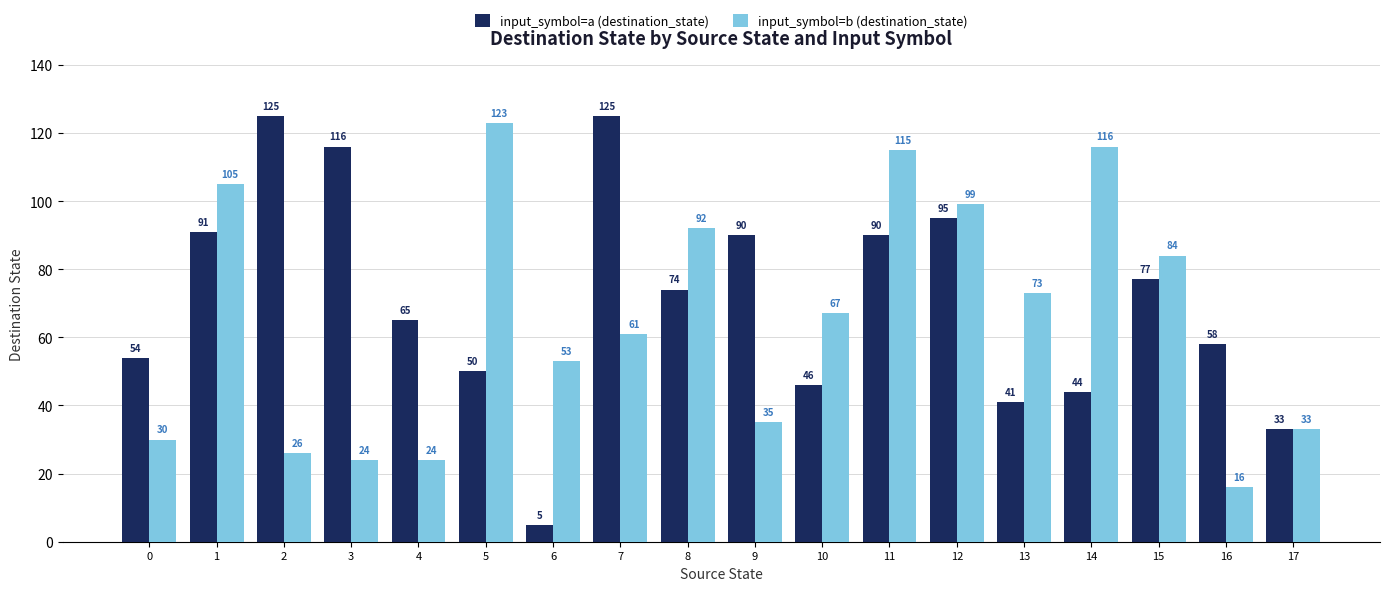

What is the value of the input_symbol=a (destination_state) bar at the 4th from the left?

116